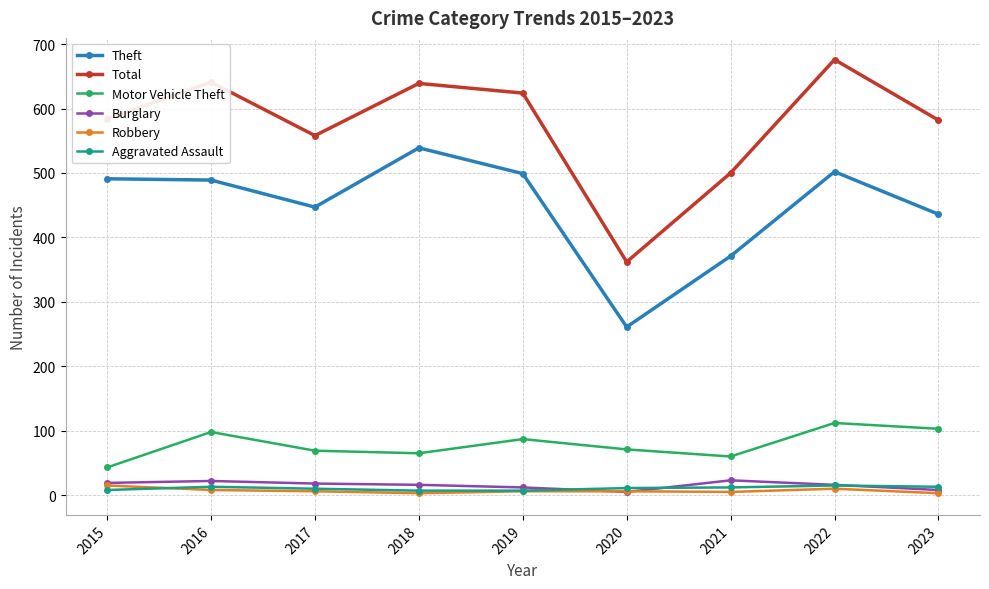

The Total series shows 235 at 2017. True or false?

False